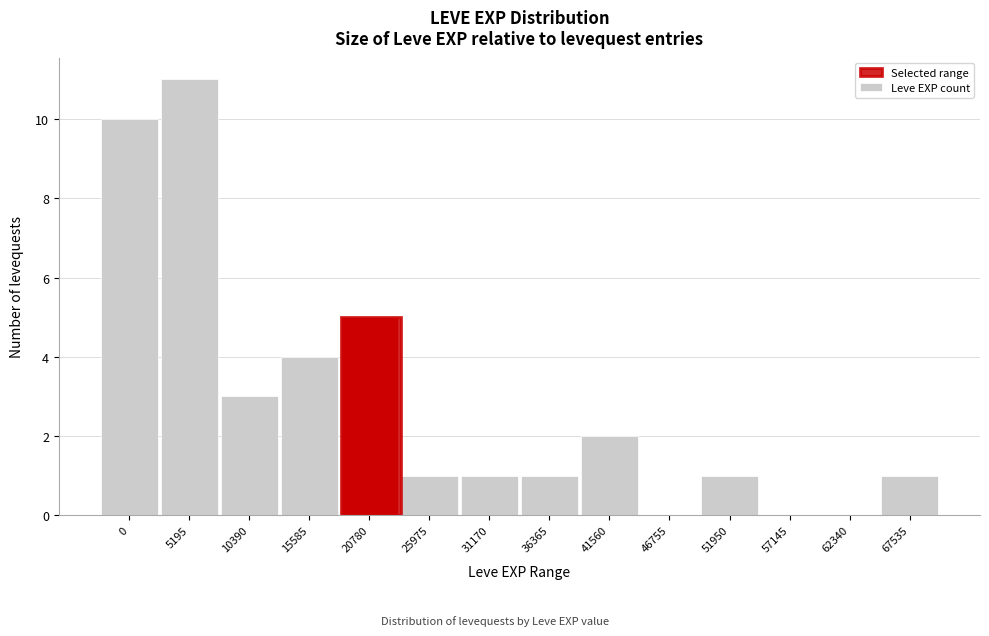

Reading left to right, what are all the values shown in this chart?

0=10	5195=11	10390=3	15585=4	20780=5	25975=1	31170=1	36365=1	41560=2	46755=0	51950=1	57145=0	62340=0	67535=1